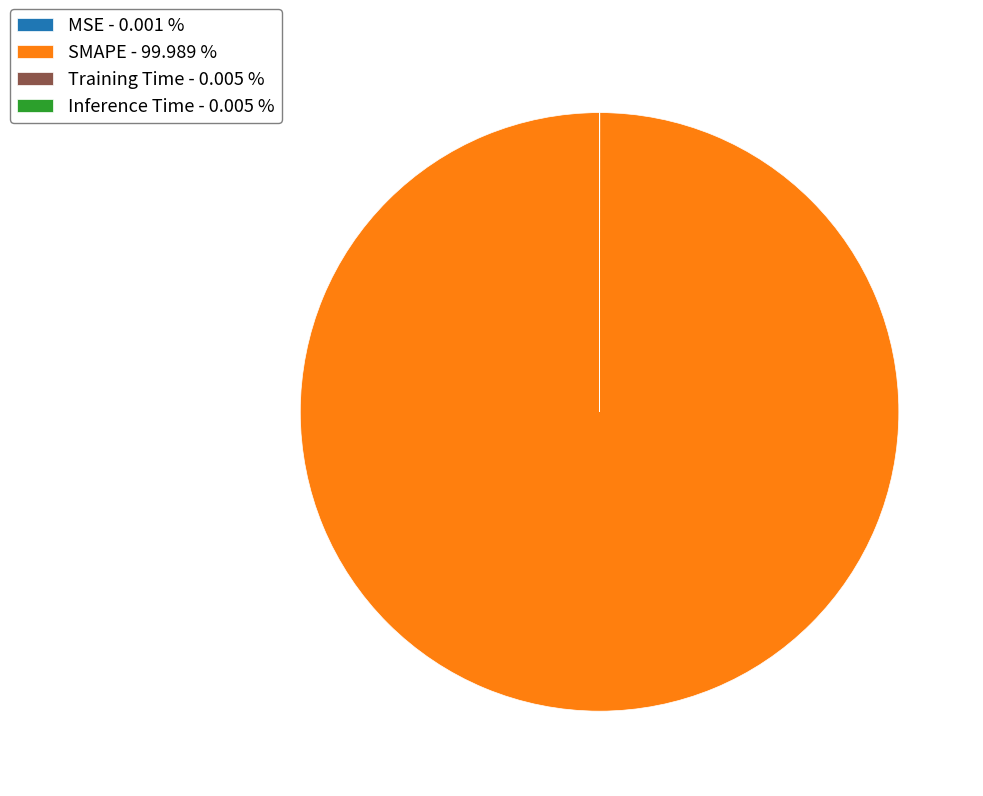

Is there a majority slice in this chart?

Yes